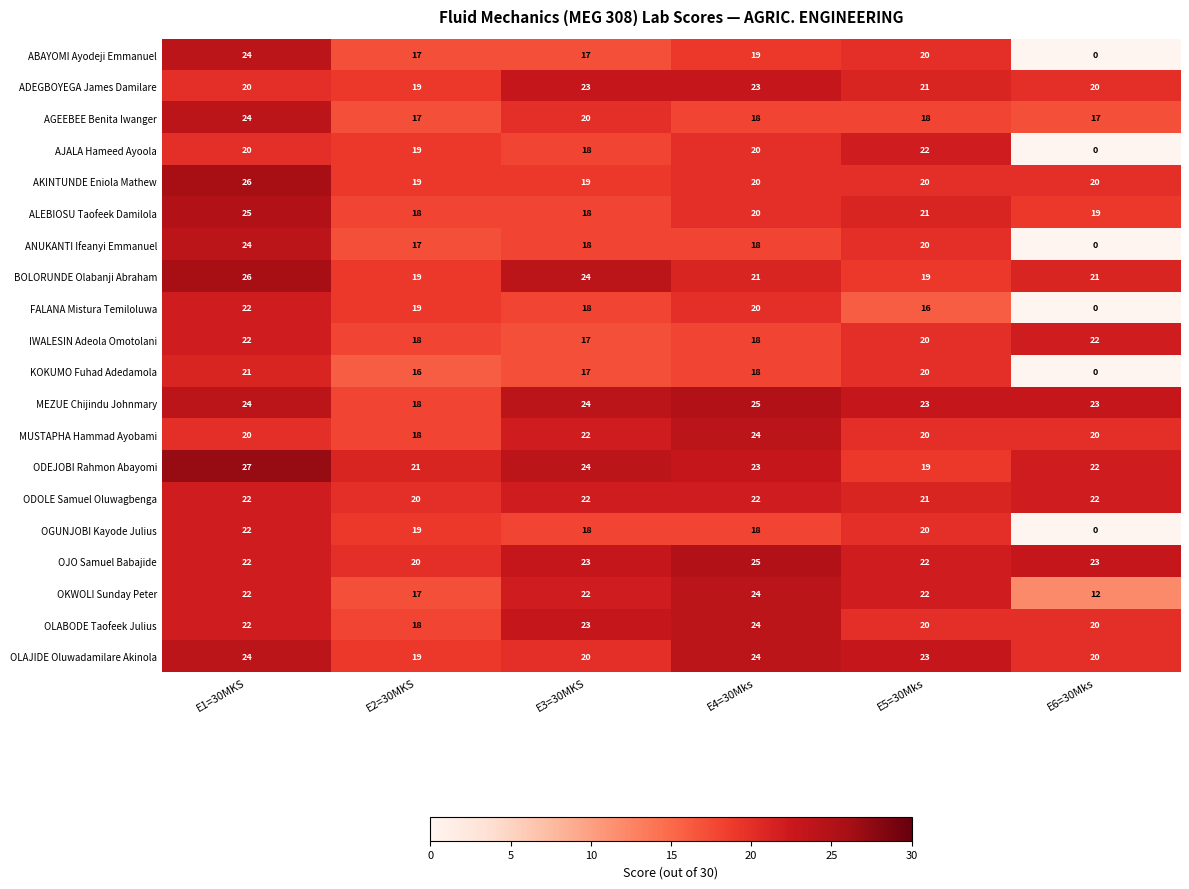

How many BOLORUNDE Olabanji Abraham values are between 19 and 24?

5